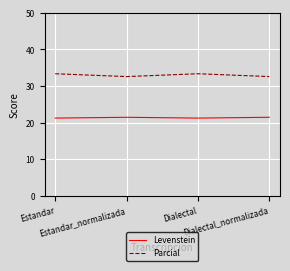

Is it true that Levenstein equals 36.8 at Estandar_normalizada?

False